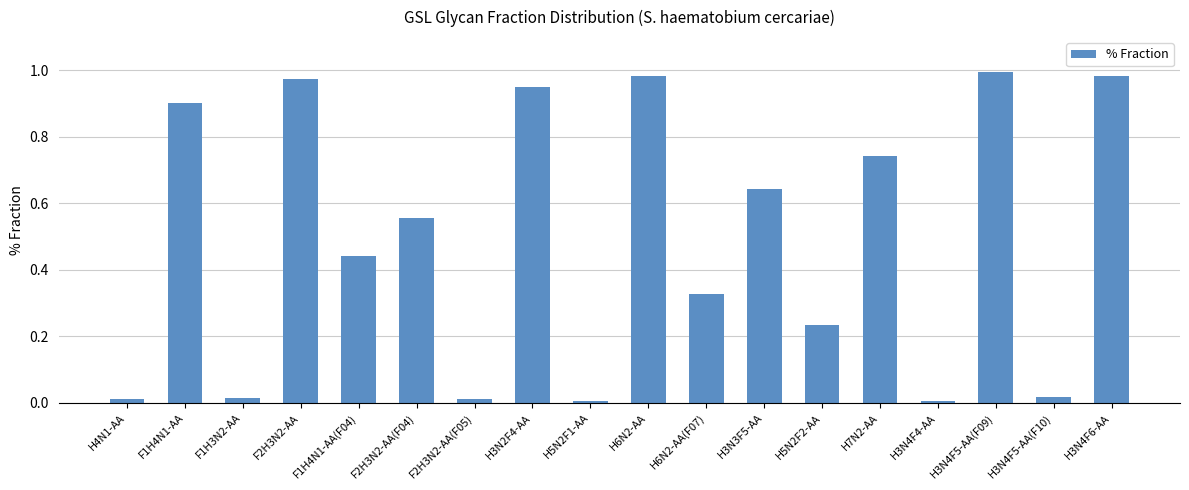

What is the label of the 8th bar from the right?

H6N2-AA(F07)